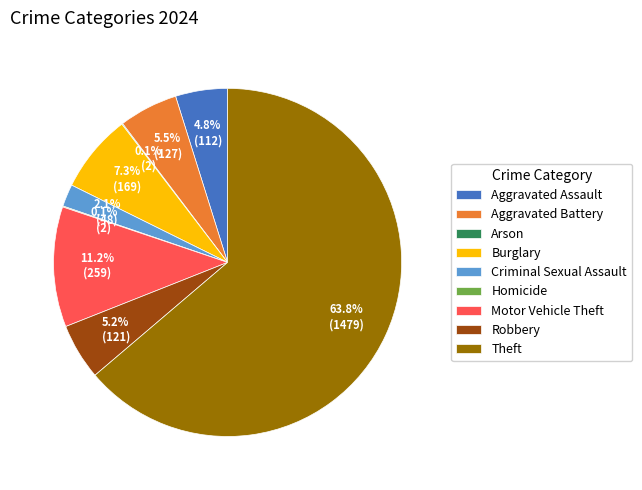

What percentage is NOT represented by Criminal Sexual Assault?

97.9%